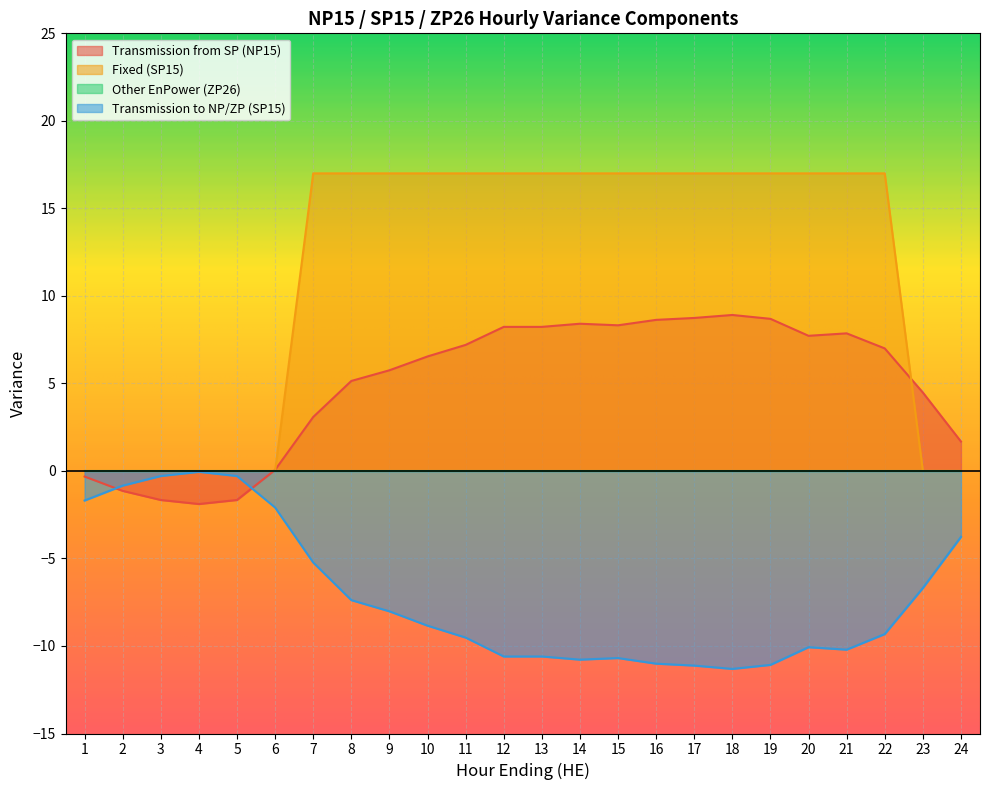

Which series has the widest spread of values?

Fixed (SP15)